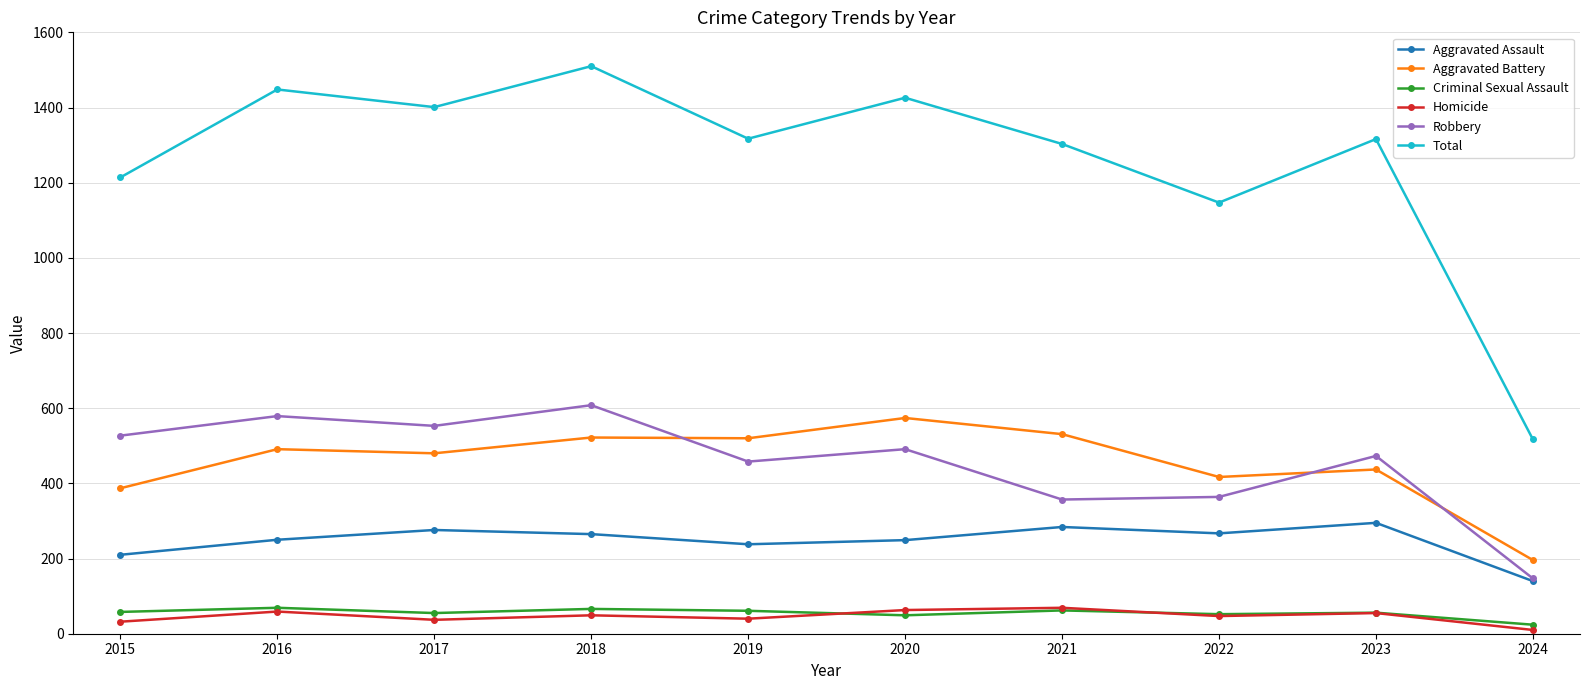

The Aggravated Battery series shows 574 at 2020. True or false?

True